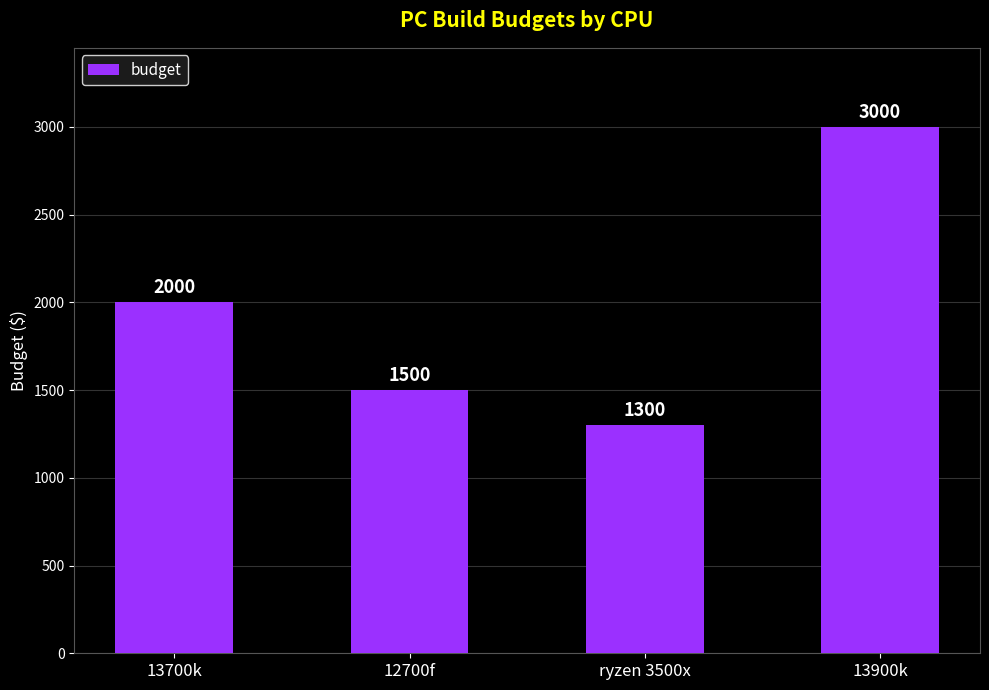

What is the change in value from ryzen 3500x to 13900k?

+1700